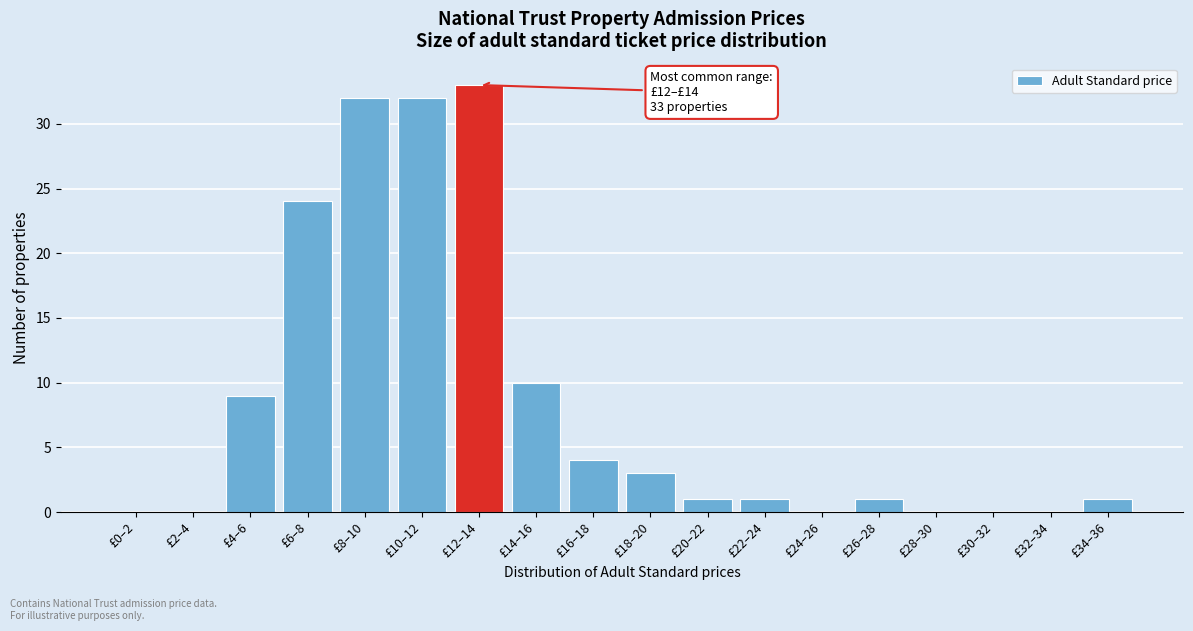

Reading left to right, extract all data points from this chart.

£0–2=0	£2–4=0	£4–6=9	£6–8=24	£8–10=32	£10–12=32	£12–14=33	£14–16=10	£16–18=4	£18–20=3	£20–22=1	£22–24=1	£24–26=0	£26–28=1	£28–30=0	£30–32=0	£32–34=0	£34–36=1